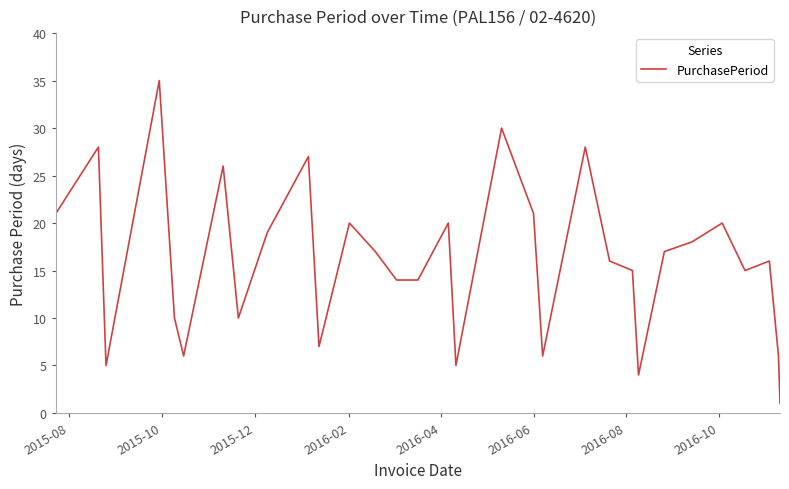

True or false: there are more than 1 points higher than both neighbors.

True